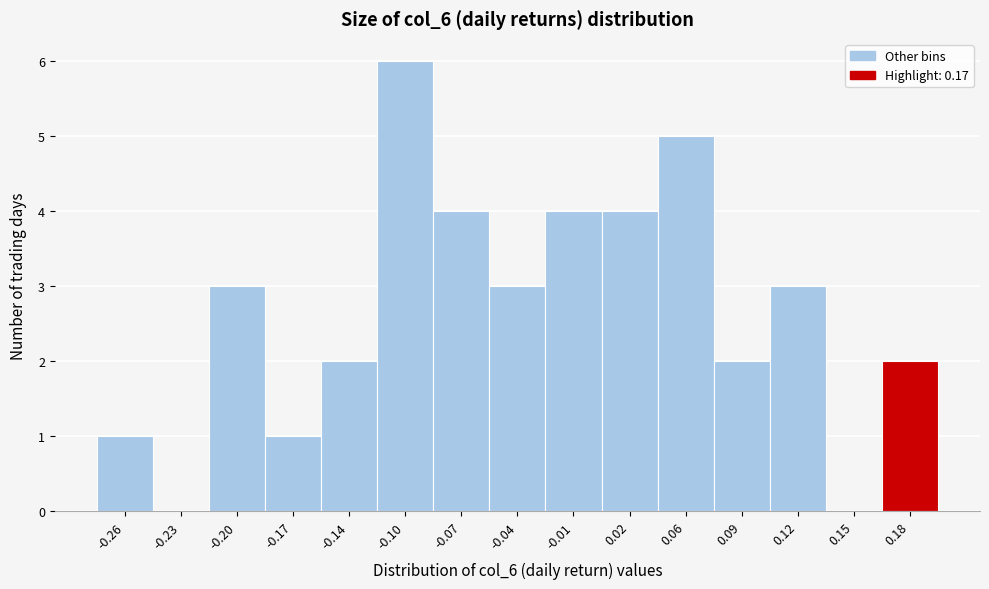

How tall is the bar that spans -0.152 to -0.120 on the x-axis? Neither the bar edges nor the heights are printed on the chart, so give them approximately, as read against the axes.

2